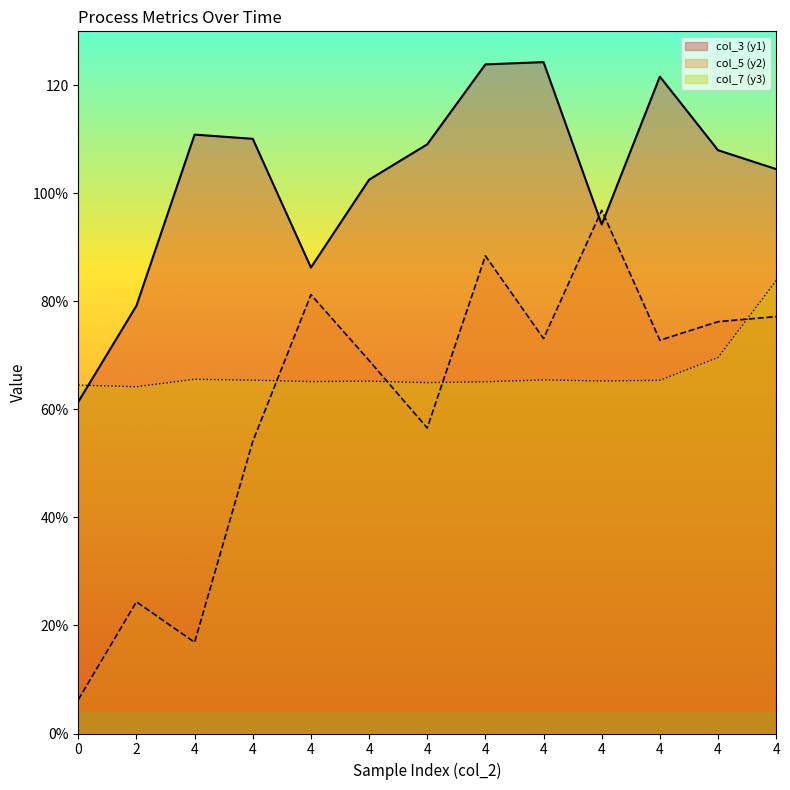

At which category is the sum across all series the highest?

4